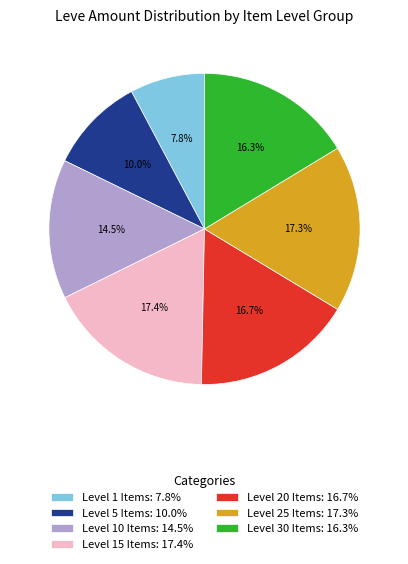

Does any single category account for the majority?

No